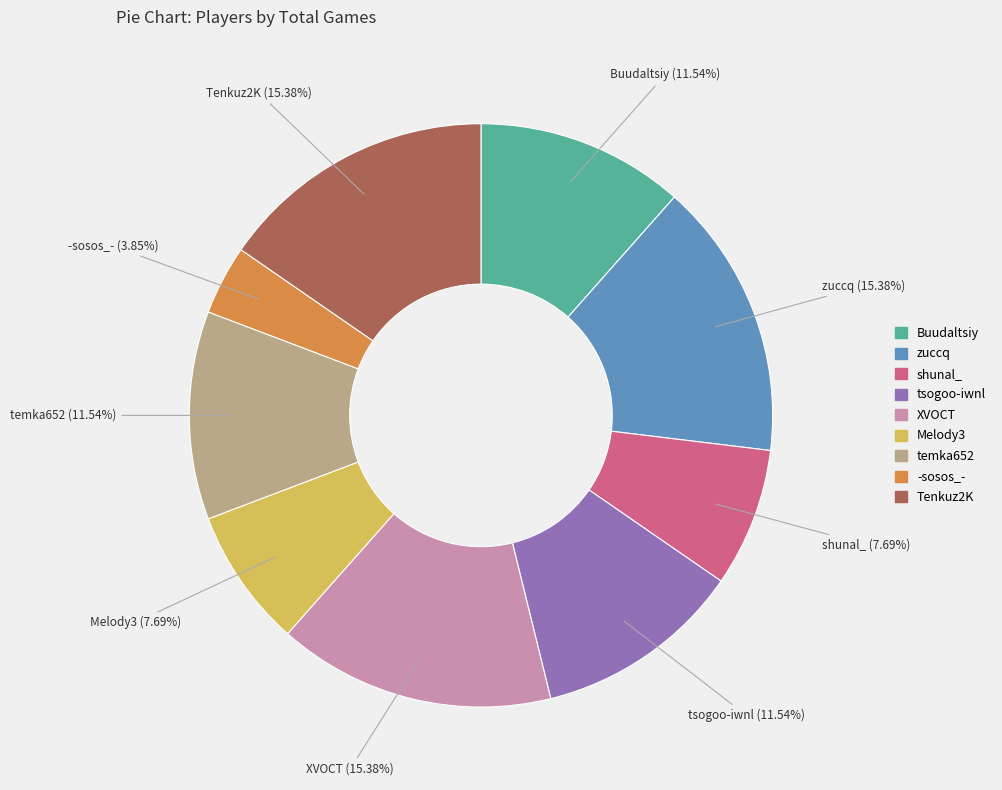

Which slice is the smallest?

-sosos_-